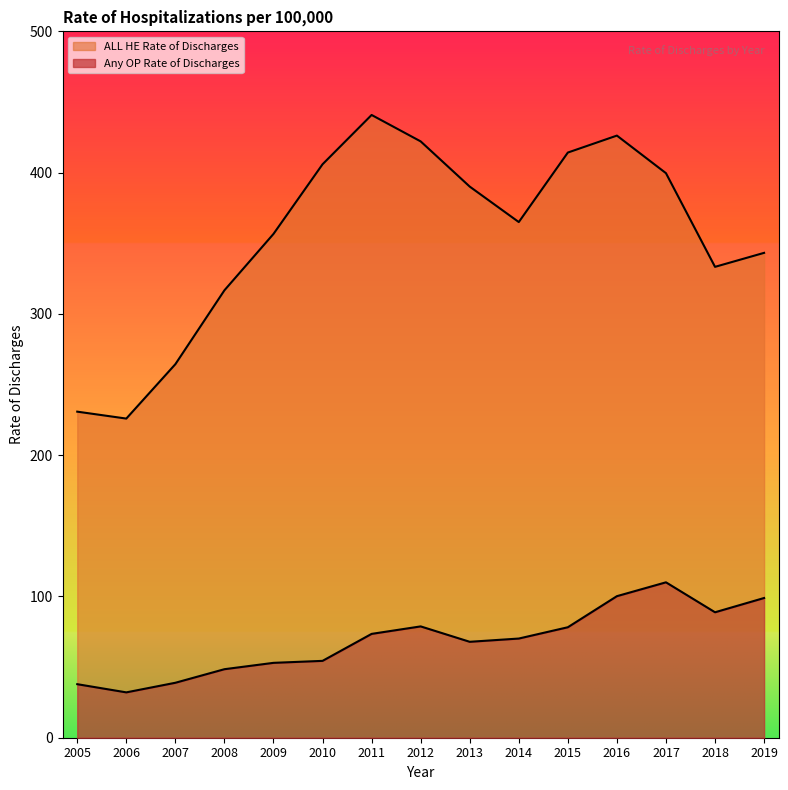

How many values in the Any OP Rate of Discharges series are below 70?

7